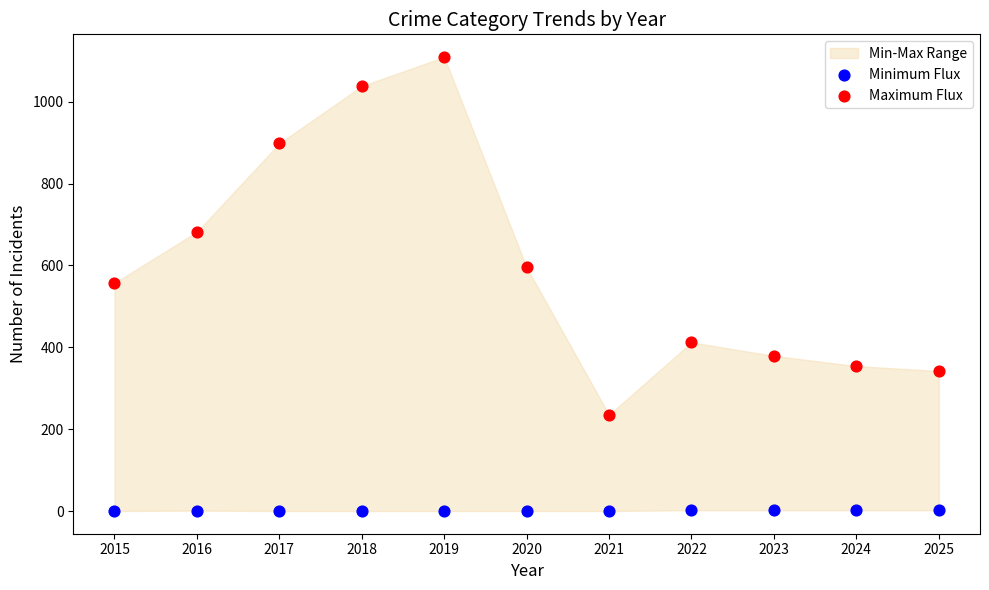

Which series has the largest Y range (max minus min)?

Maximum Flux